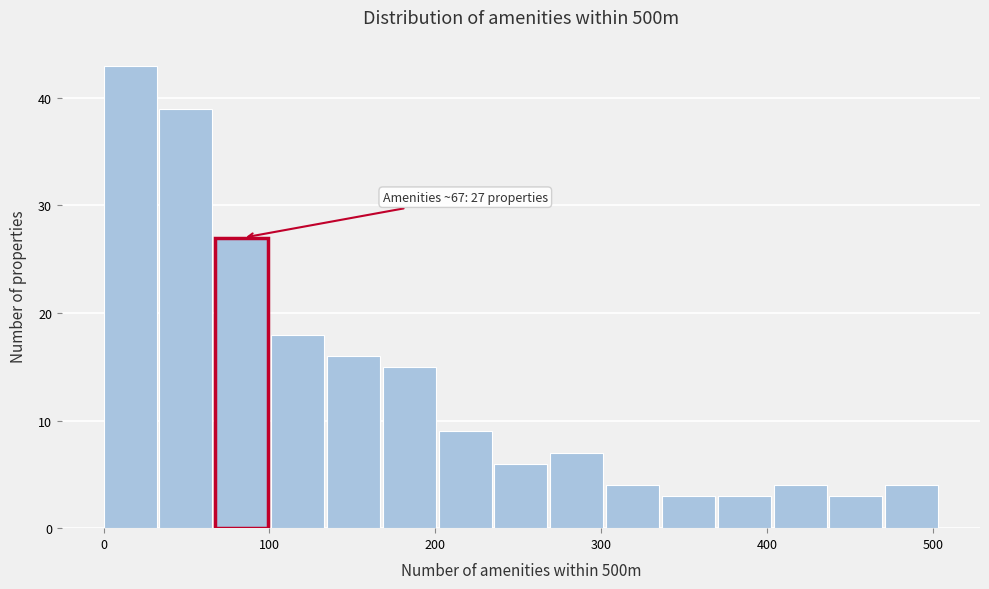

Read against the x-axis, roughly where is the centre of the tallest bar?

20